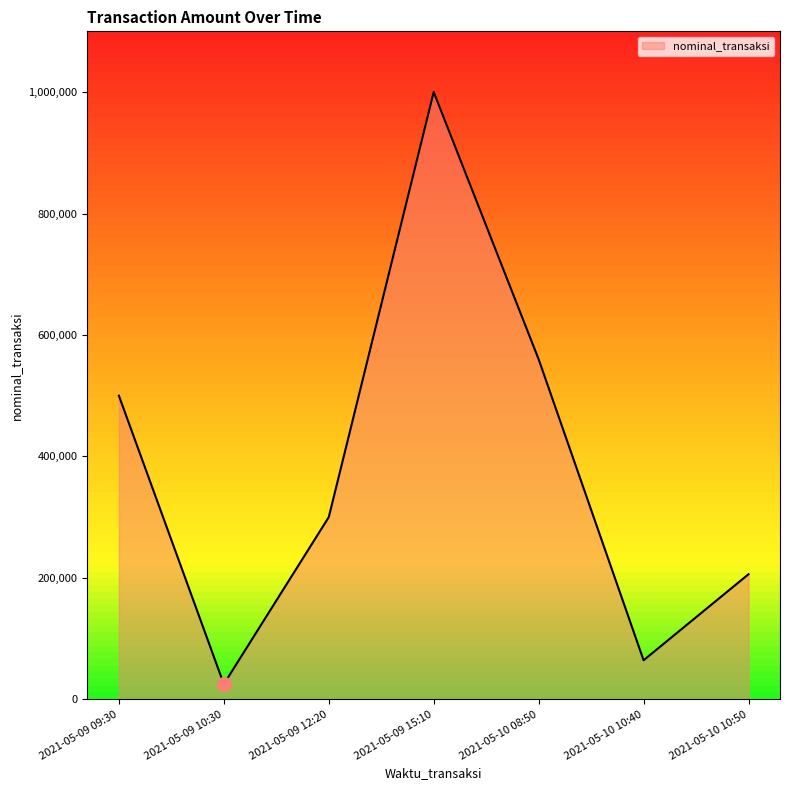

What is the average value?

379328